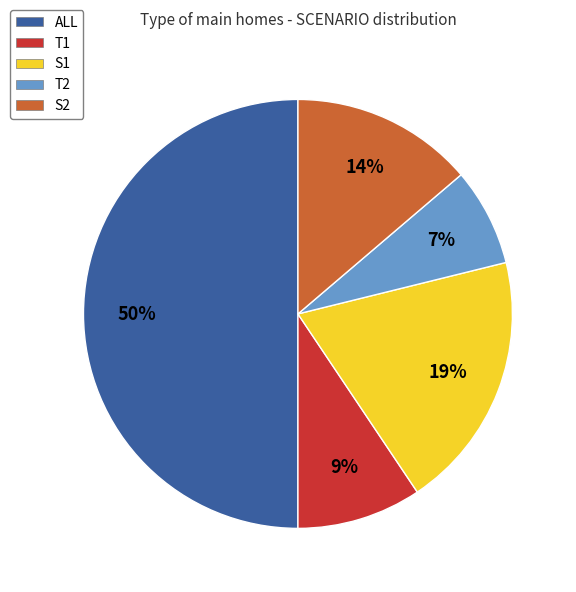

To the nearest percent, what is the average slice percentage?

20%